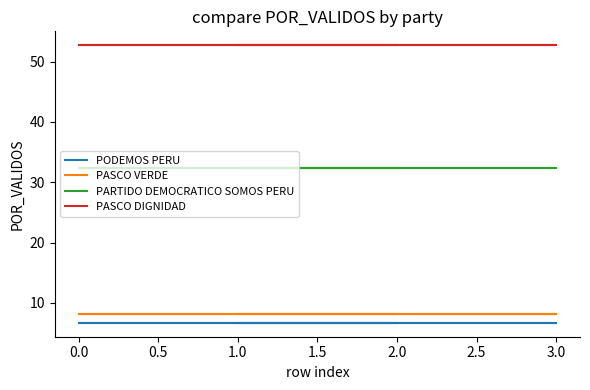

Reading right to left, transcribe all the data shown in this chart.

PODEMOS PERU: 6.7	6.7	6.7	6.7
PASCO VERDE: 8.2	8.2	8.2	8.2
PARTIDO DEMOCRATICO SOMOS PERU: 32.3	32.3	32.3	32.3
PASCO DIGNIDAD: 52.7	52.7	52.7	52.7